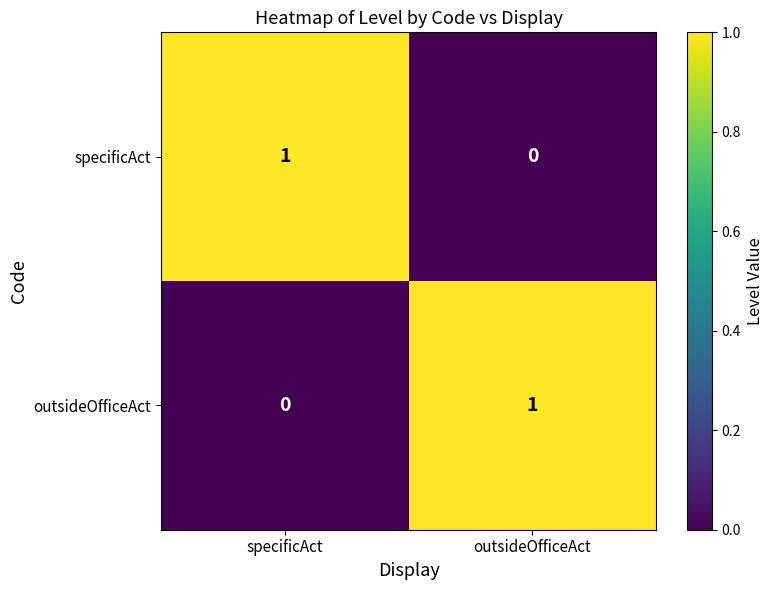

What is the total value across all series at outsideOfficeAct?

1